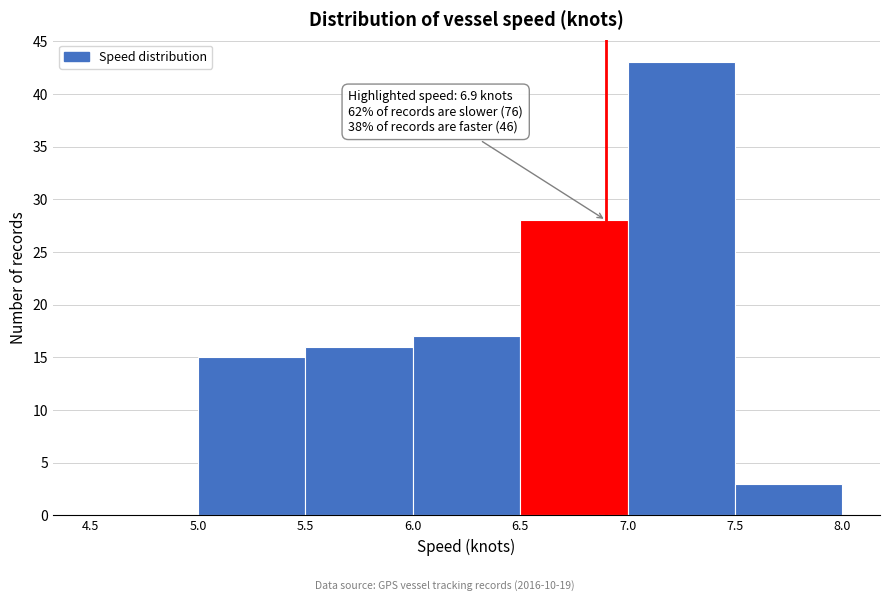

Over which range of the x-axis is the bar tallest?

7.0 to 7.5